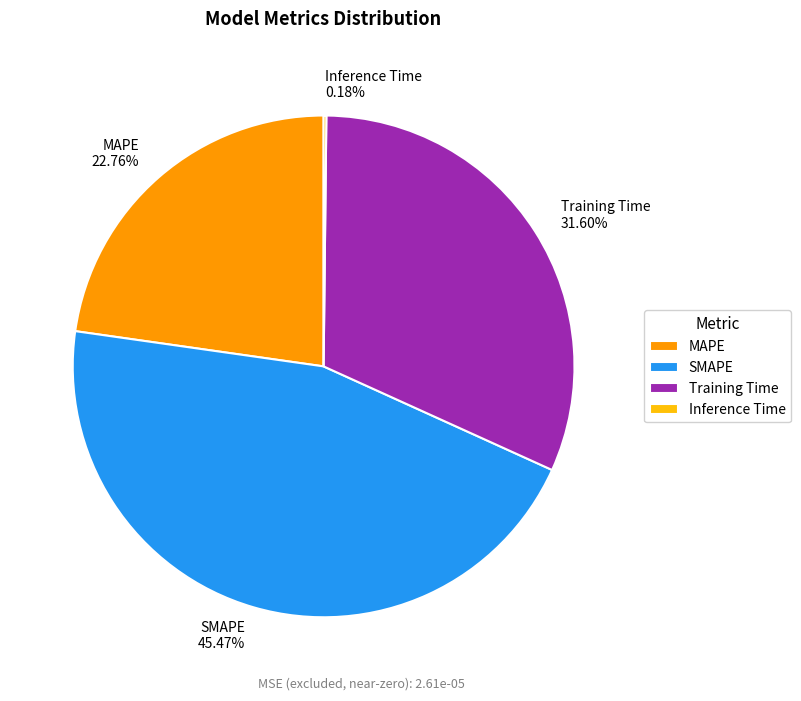

To the nearest percent, what percentage of the pie is SMAPE?

45%